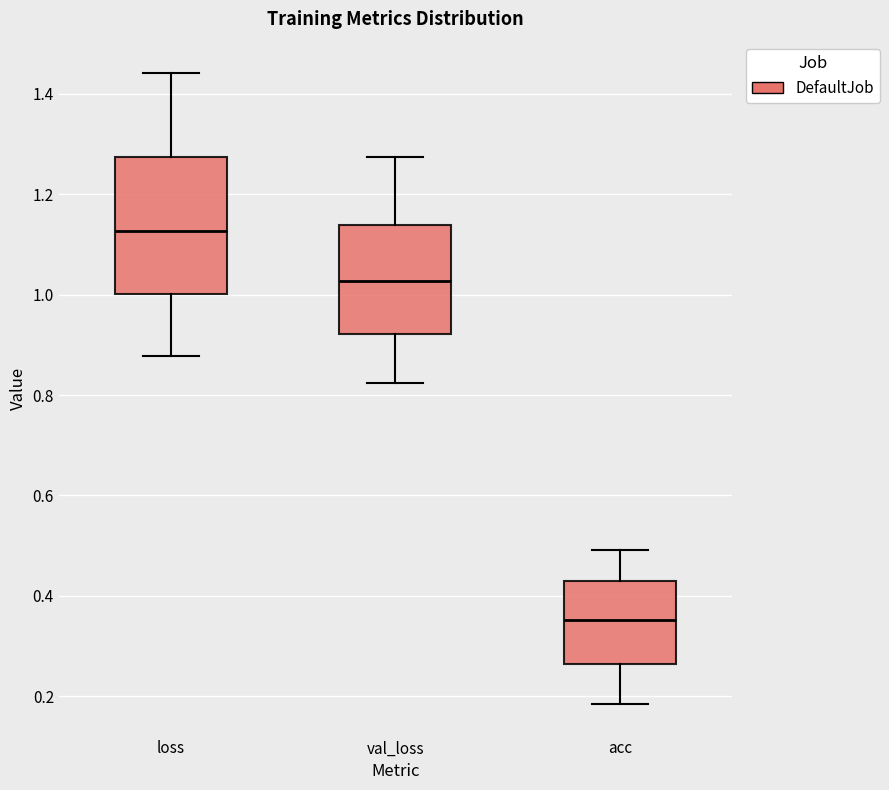

Reading left to right, read every box against the y-axis: the position of its median line, the range the box covers, and the ends of its whiskers. The values are not printed on the chart, so give them approximately, as read against the axis.

loss: median 1.12, box 1.00 to 1.28, whiskers 0.88 to 1.44
val_loss: median 1.02, box 0.92 to 1.14, whiskers 0.82 to 1.28
acc: median 0.36, box 0.26 to 0.44, whiskers 0.18 to 0.50